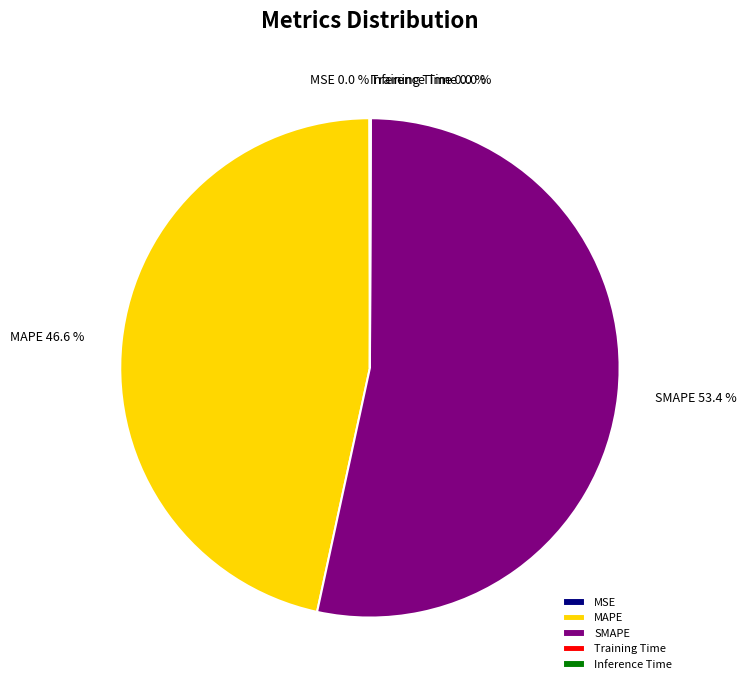

To the nearest percent, what is the difference between the largest and smallest slice percentages?

53%